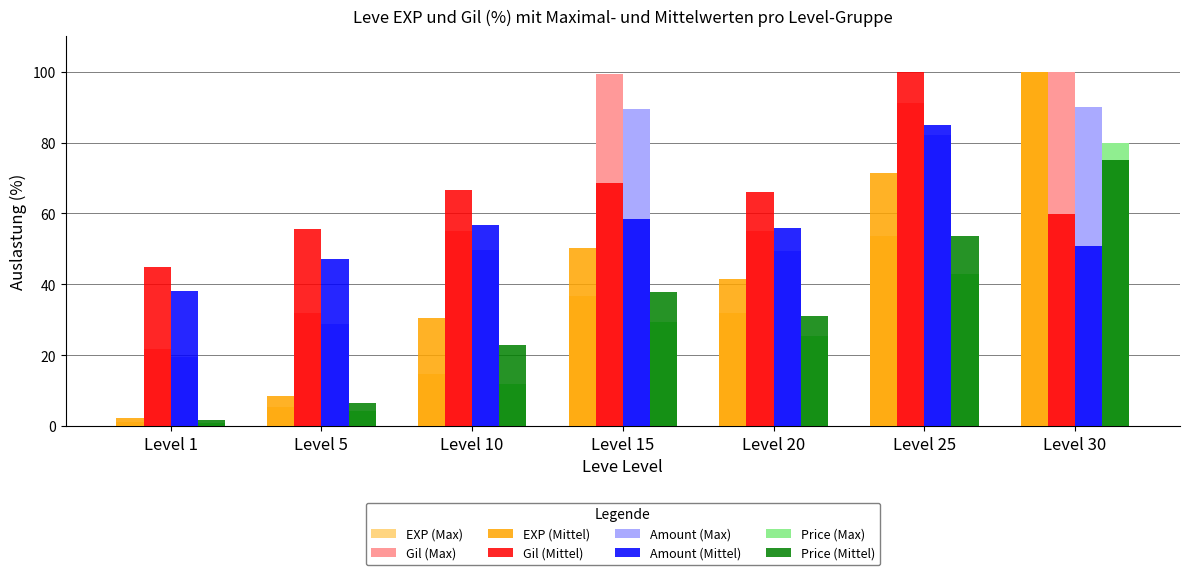

Is the value of Amount (Max) at Level 10 greater than the value of Gil (Max) at Level 15?

No